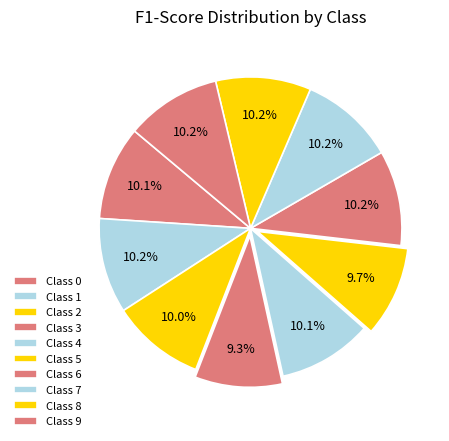

Does Class 6 account for over 50% of the chart?

No